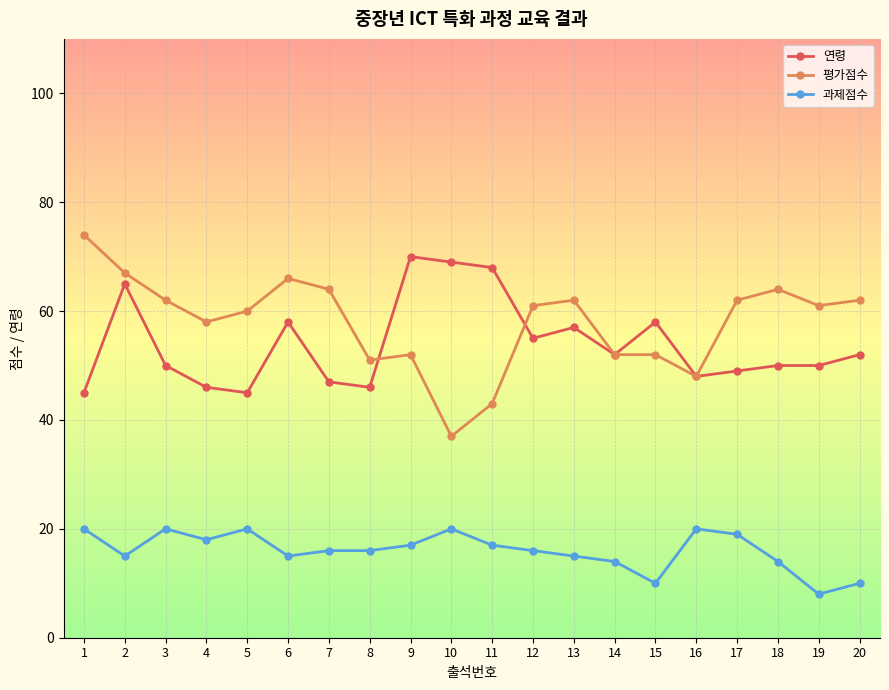

At 10, list the series in order from smallest to largest.

과제점수, 평가점수, 연령